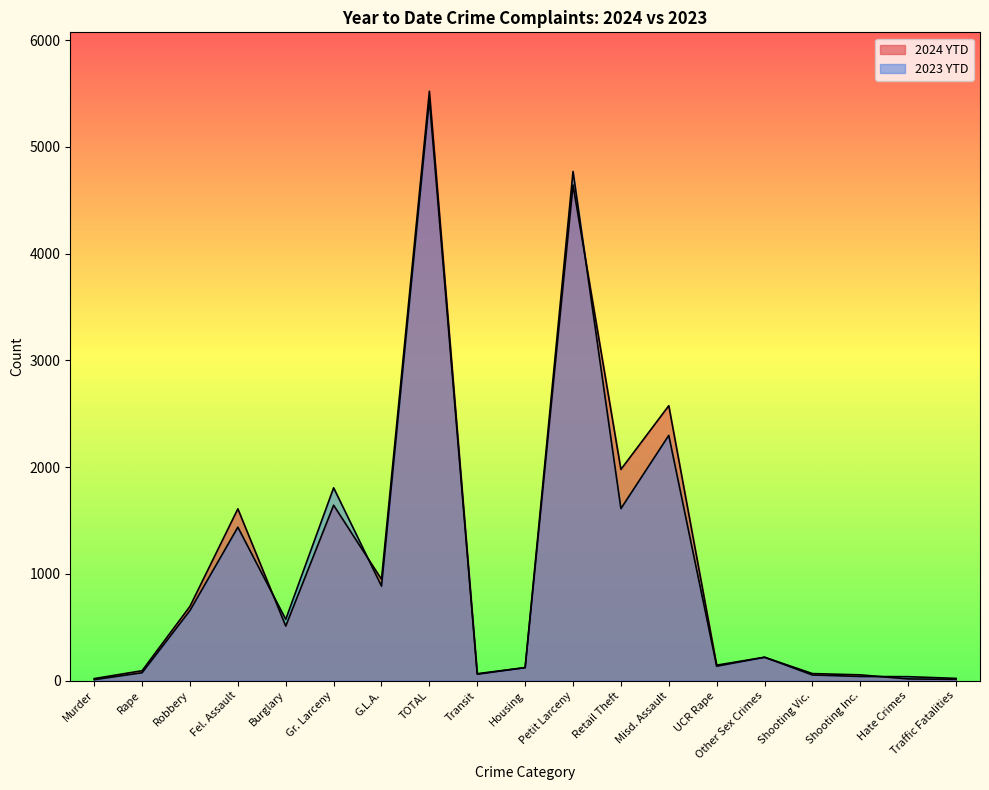

Which series has the largest range (max minus min)?

2024 YTD